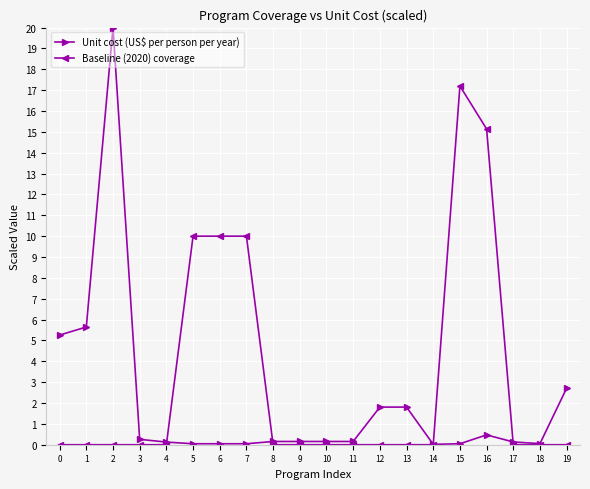

Does the chart display data point markers on the line(s)?

Yes